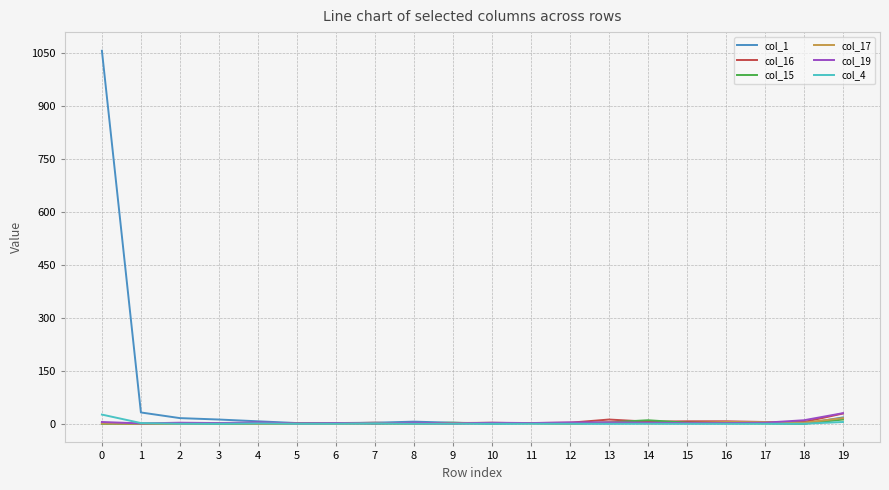

Which series has the largest total across all categories?

col_1